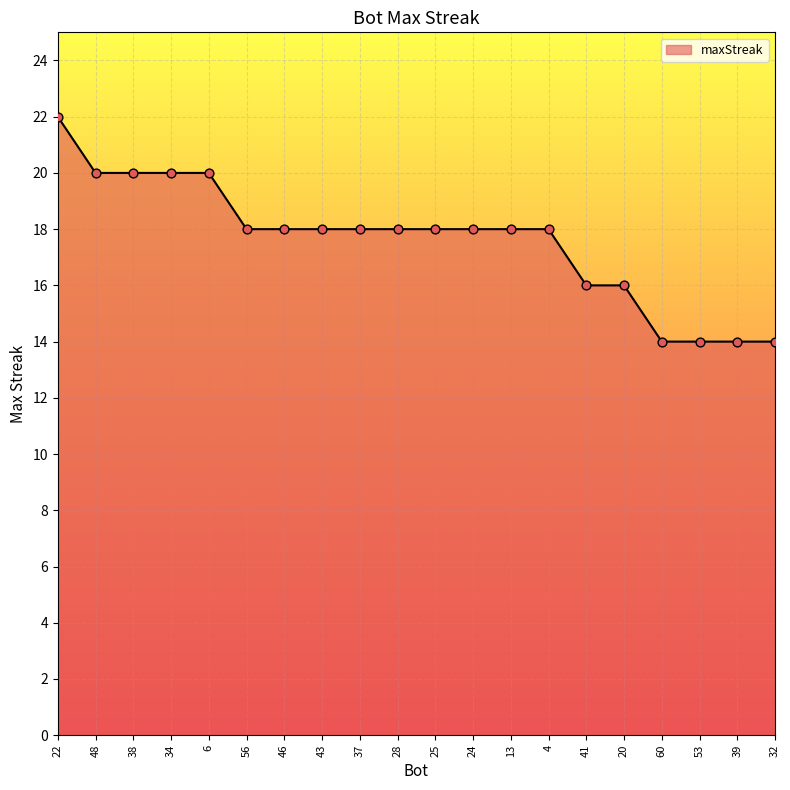

Which has a higher value, 56 or 32?

56